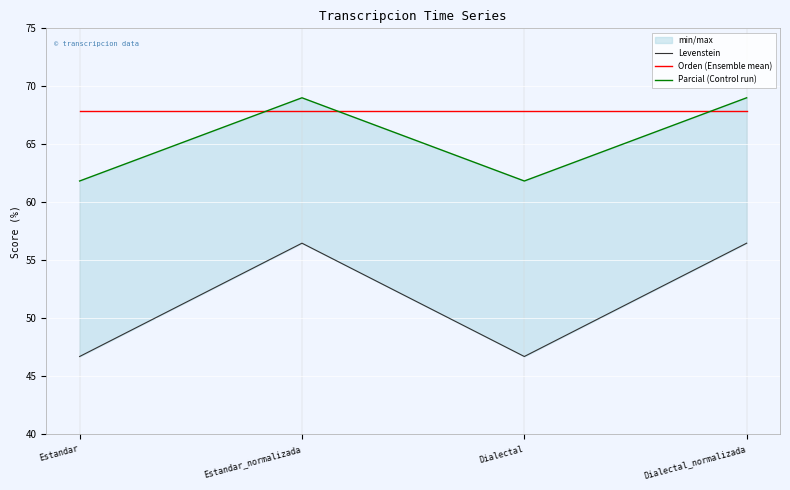

Which series has the largest total across all categories?

Orden (Ensemble mean)